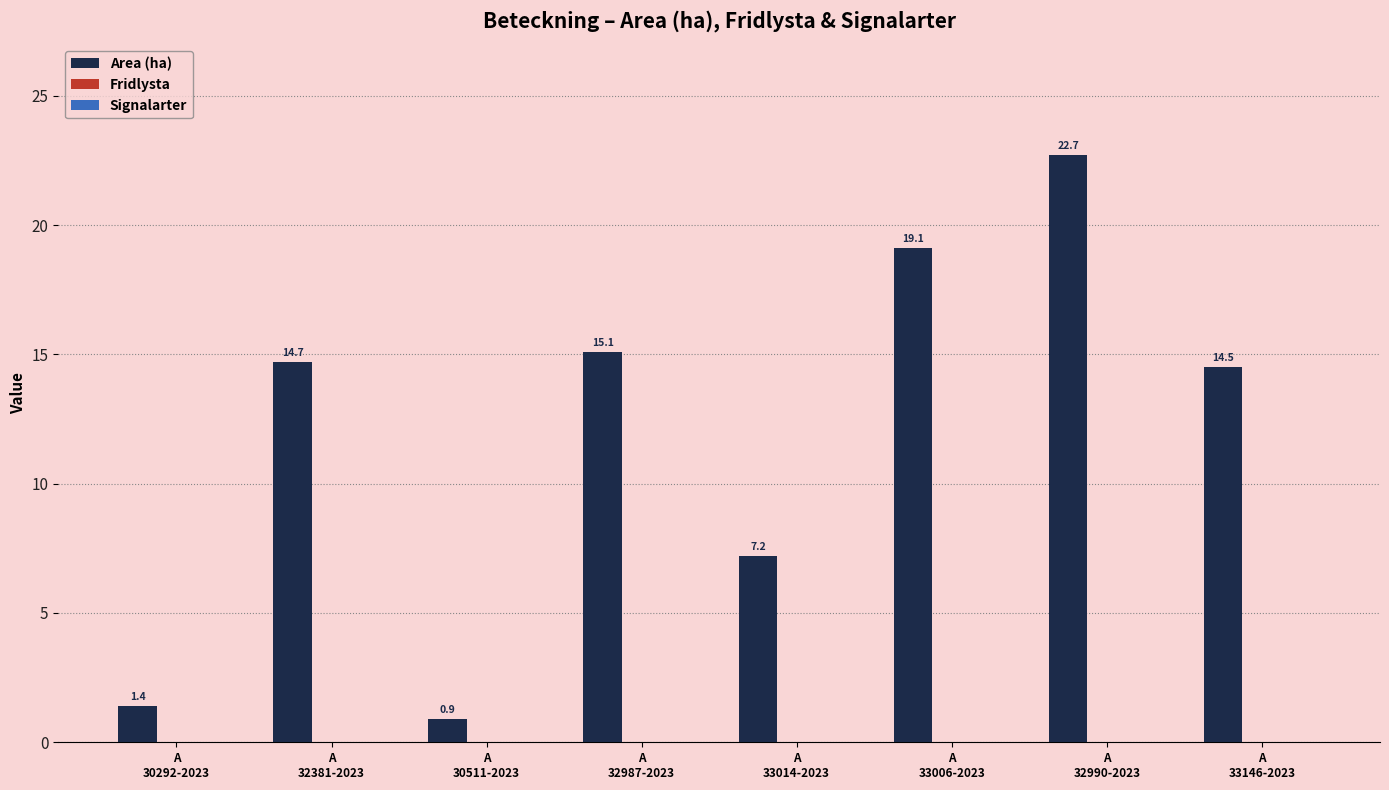

What is the label of the 4th bar from the right?

A
33014-2023